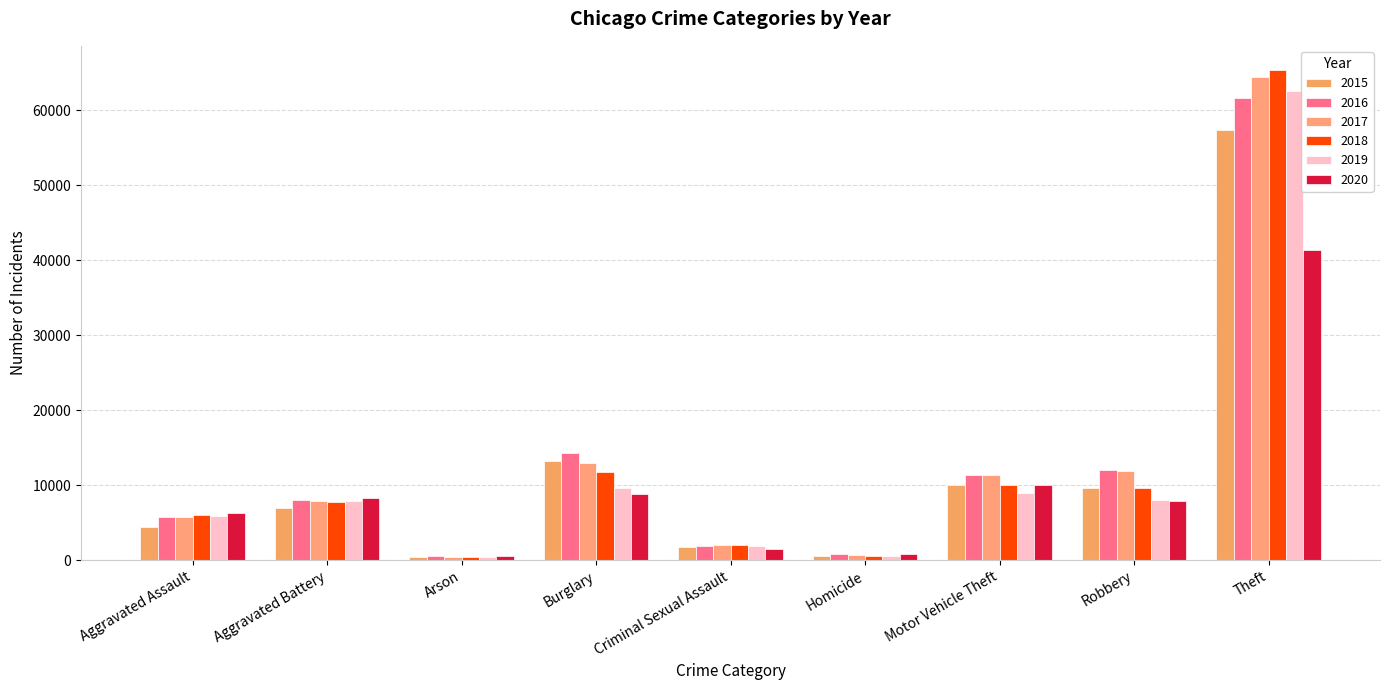

What is the average value of the 2018 series?

12605